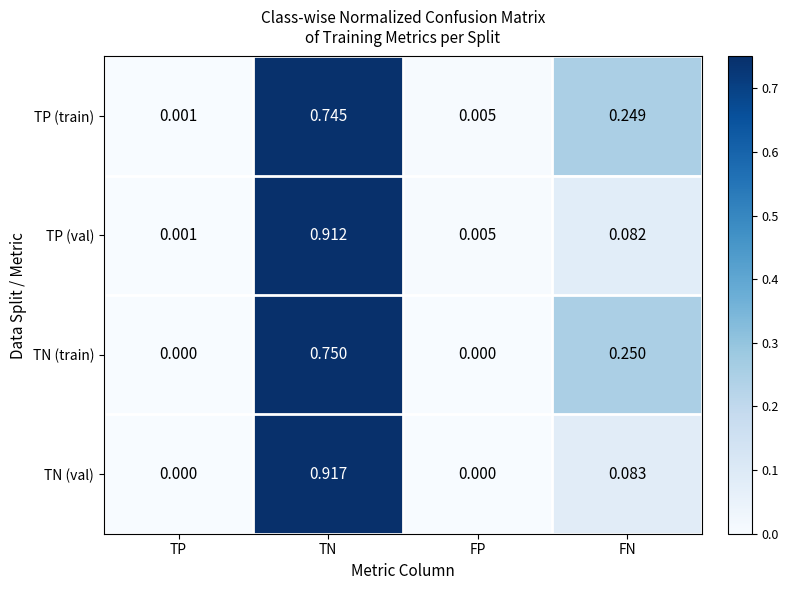

Which series changed the most between FP and FN?

TN (train)